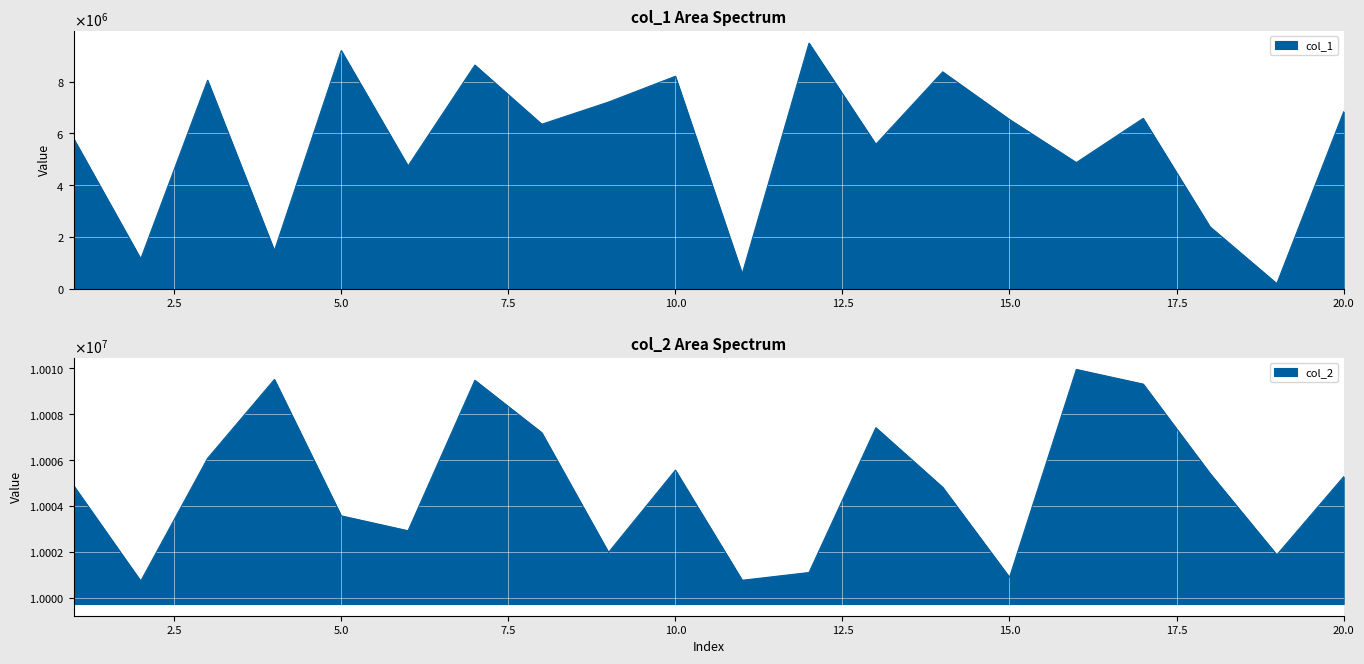

True or false: col_1 and col_2 cross at least once.

False